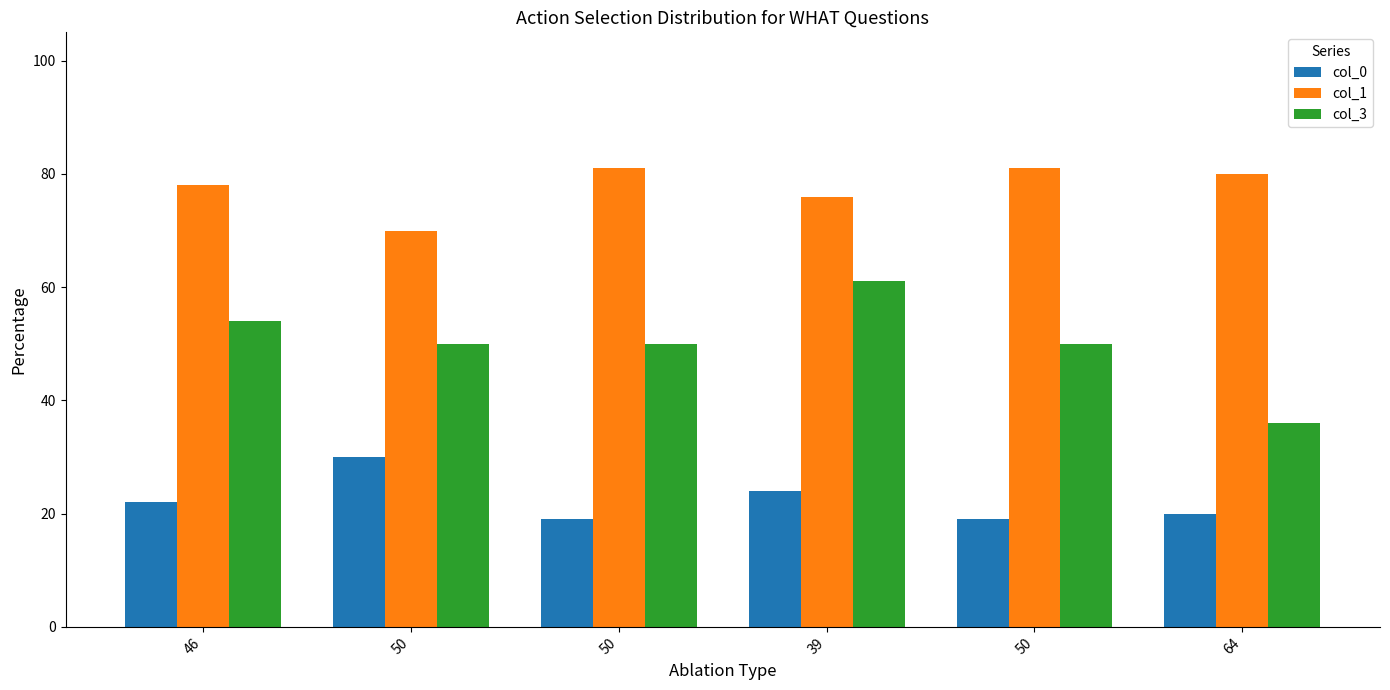

What is the difference between the second highest and second lowest values in the col_1 series?

5